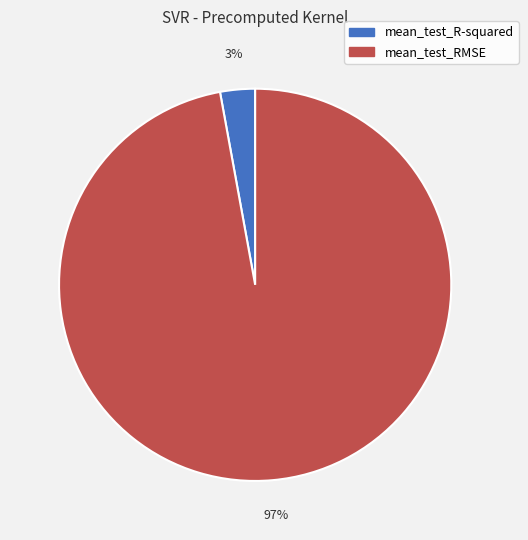

What percentage is the mean_test_R-squared slice, to the nearest percent?

3%